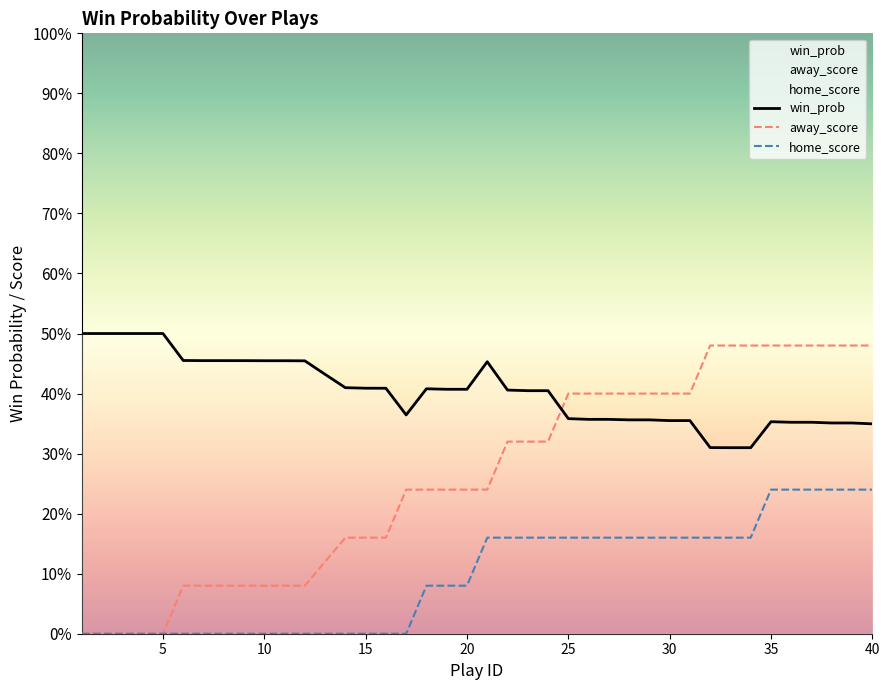

What are all the series names shown in the legend?

win_prob, away_score, home_score